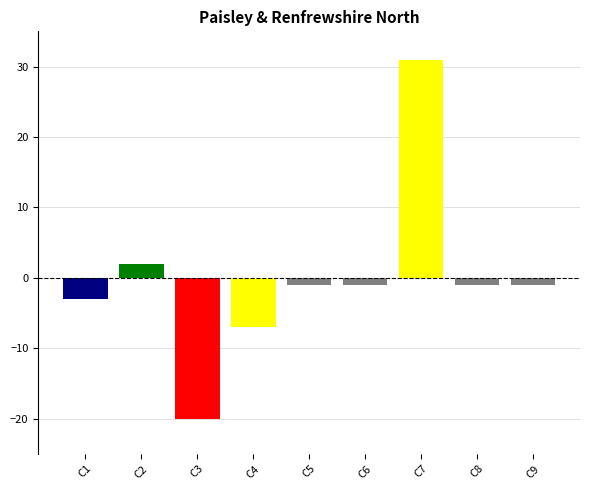

Where does the data first go above -1?

C2